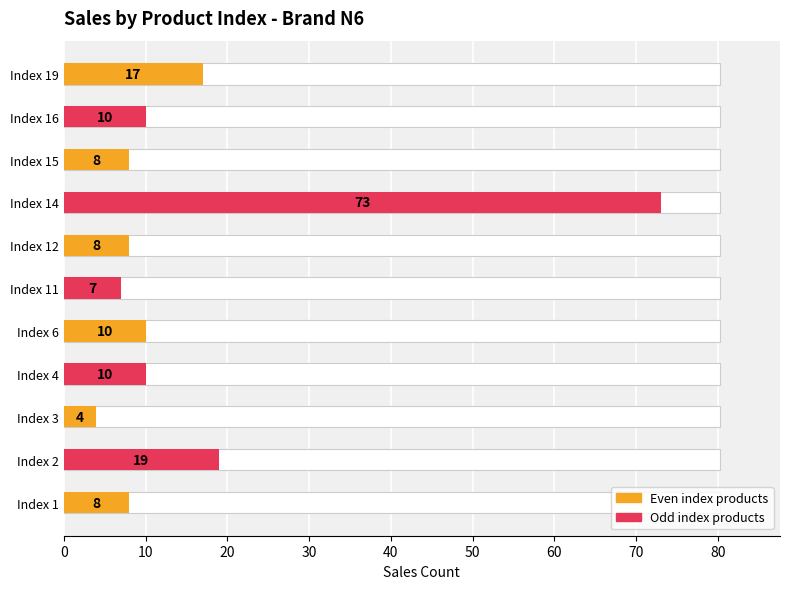

What is the sum of the values at Index 1 and Index 15?

16